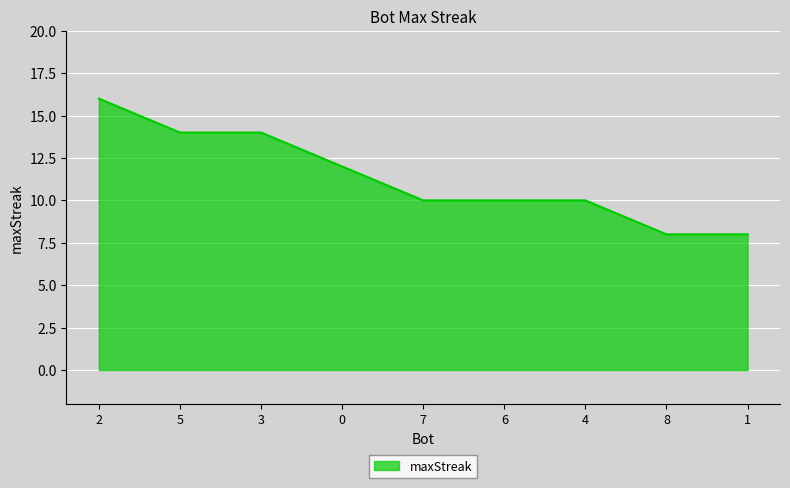

What position from the right is 6?

4